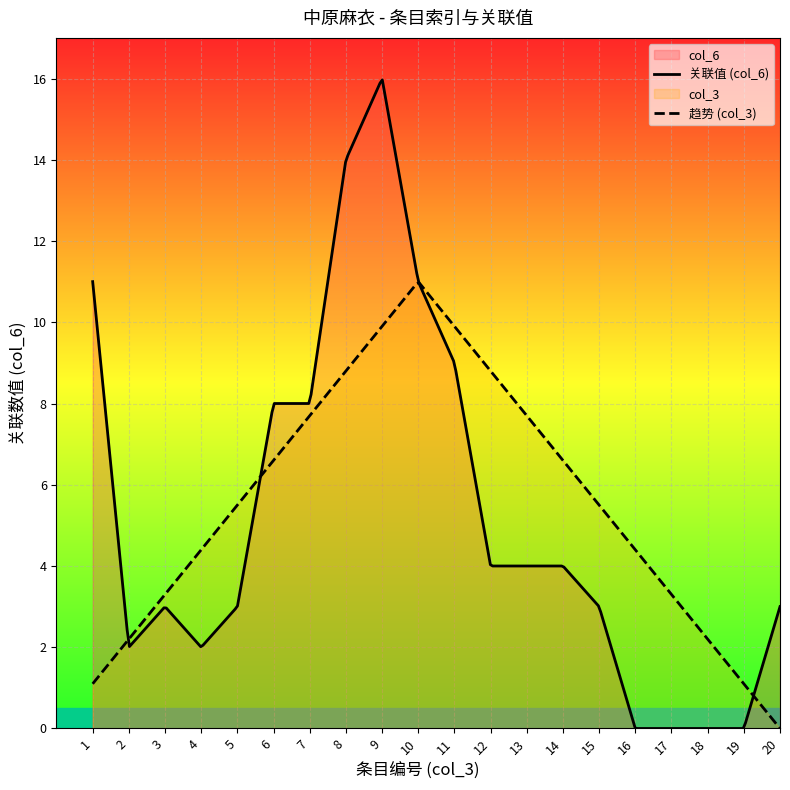

Read the col_3_values value at 3, to the nearest 5.

5